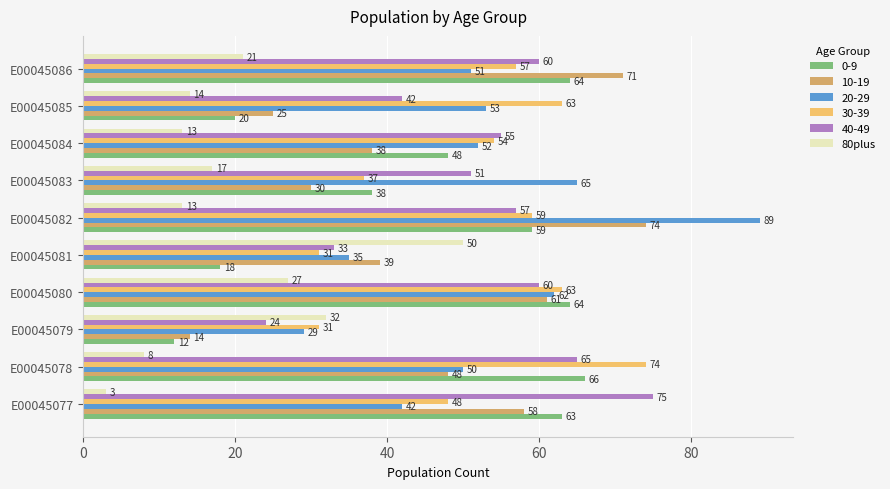

The 10-19 series shows 25 at E00045085. True or false?

True